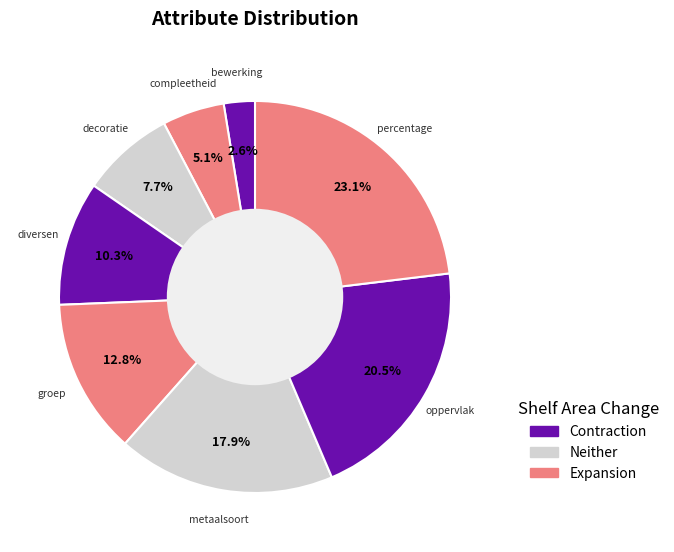

Which category has the biggest portion of the pie?

percentage